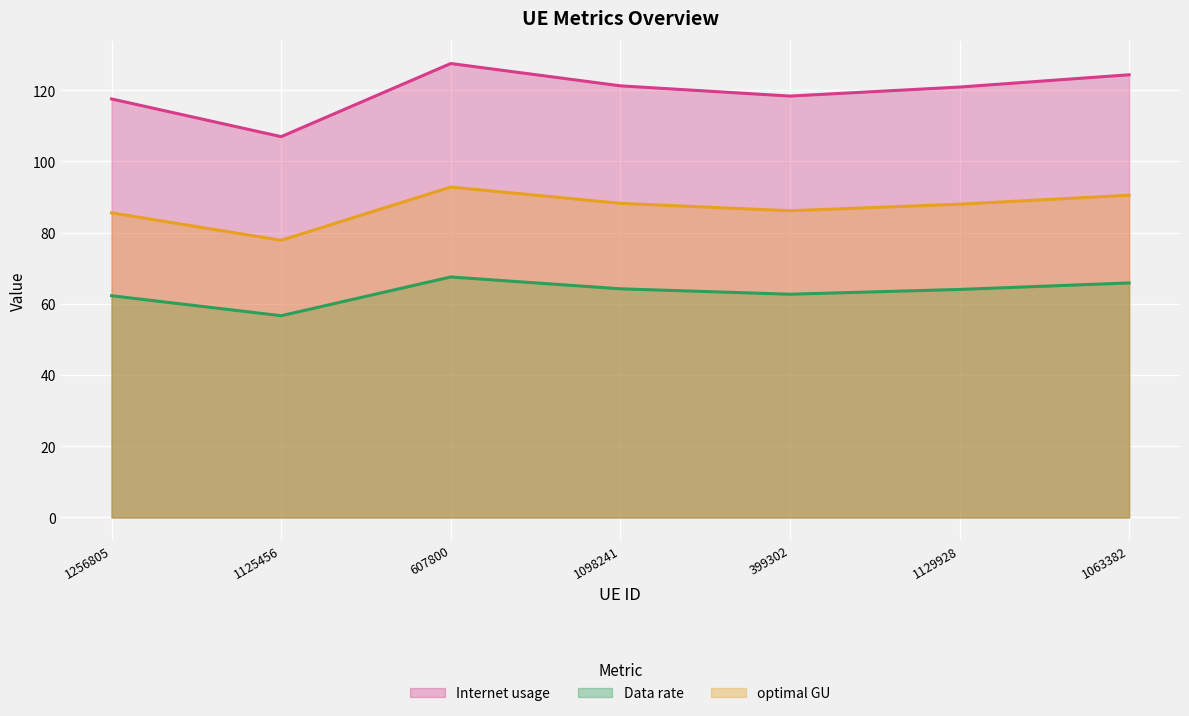

What is the difference between the highest and lowest values at 1098241?

57.0